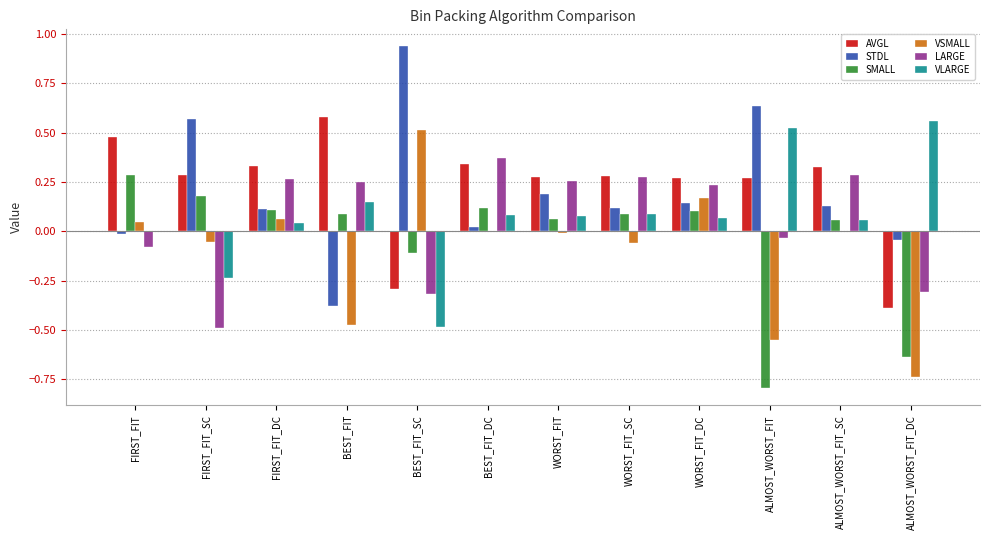

True or false: AVGL has a value of -0.4 at ALMOST_WORST_FIT_DC.

True